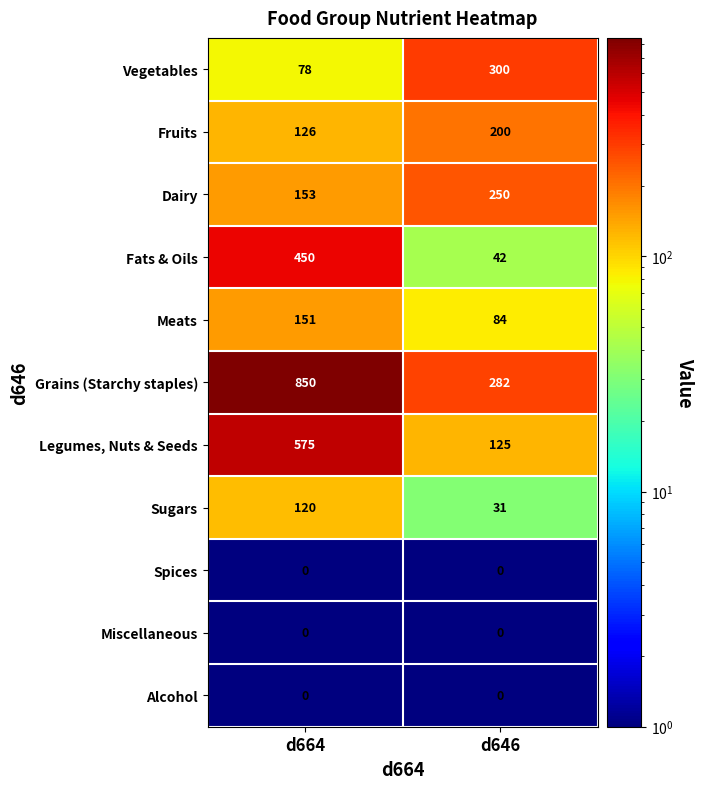

What is the sum of all Sugars values?

151